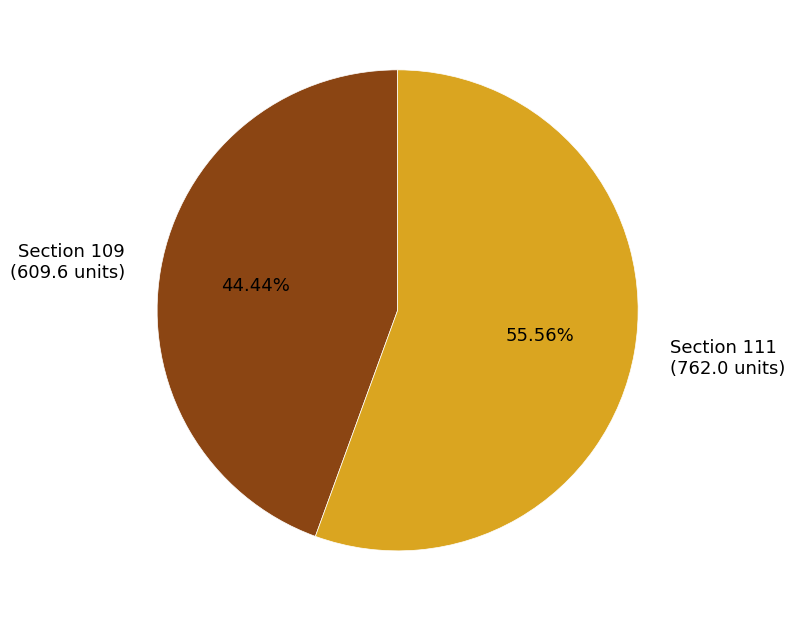

To the nearest percent, what is the average slice percentage?

50%